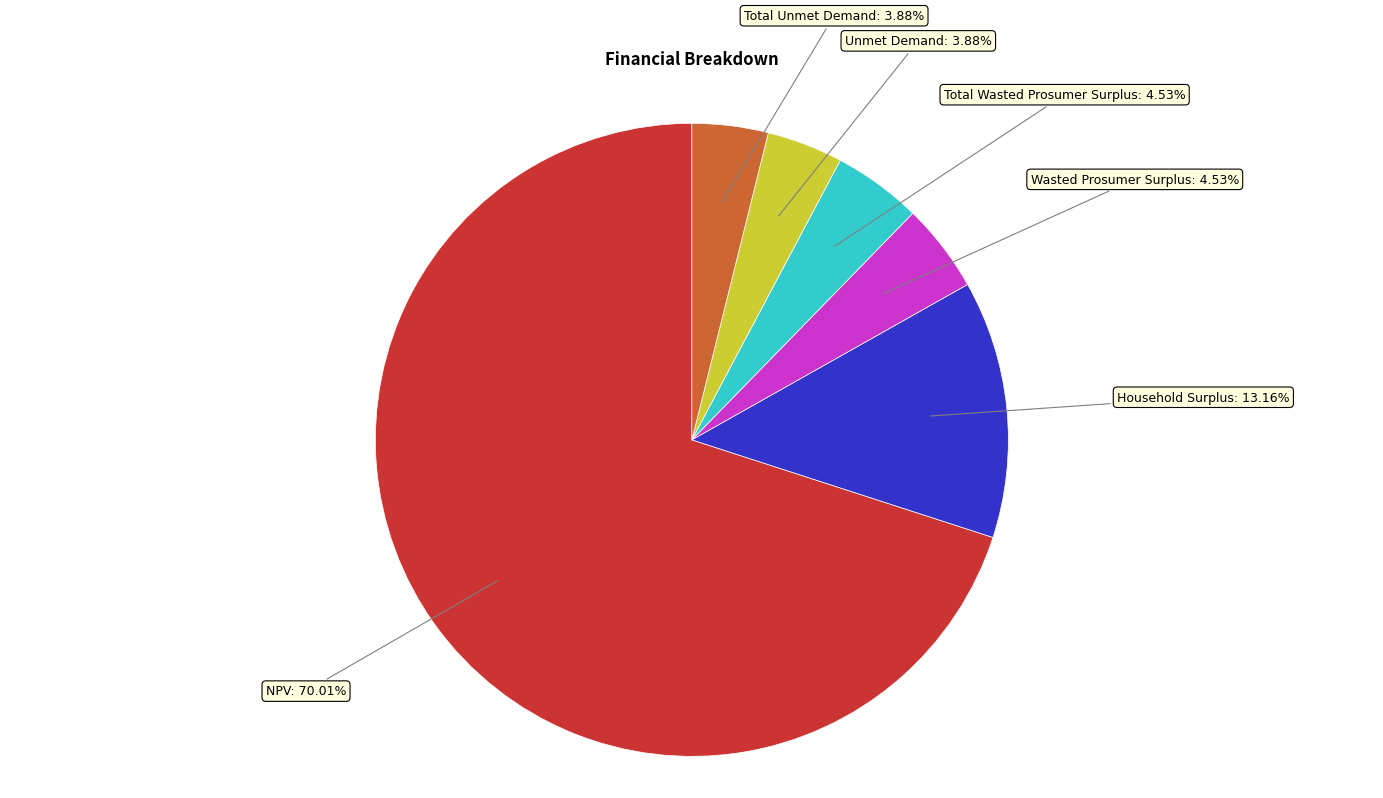

Is there any slice that represents more than half of the pie?

Yes